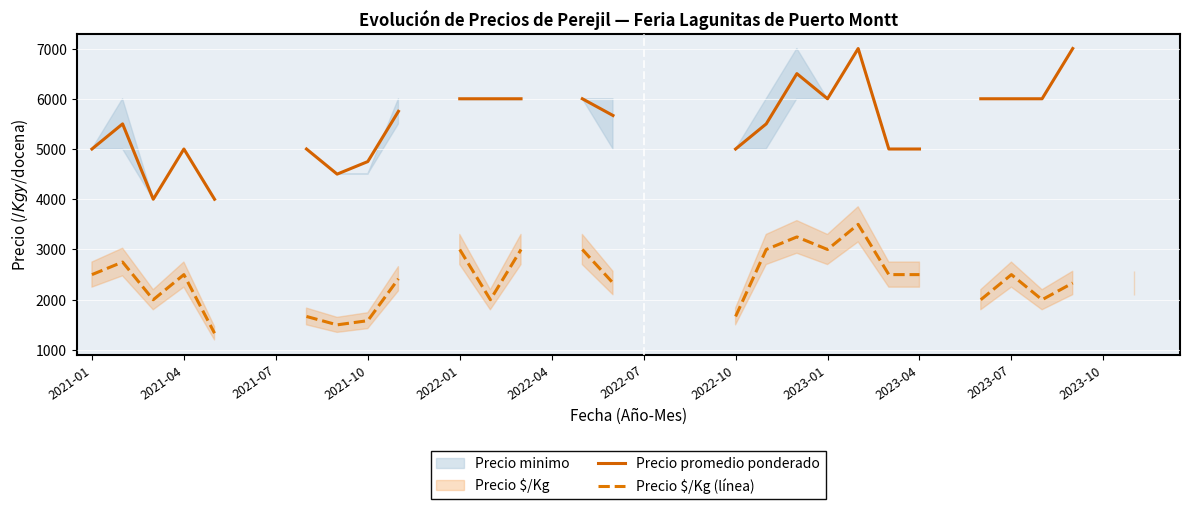

The Precio promedio ponderado series shows 2273.5 at 2021-10. True or false?

False